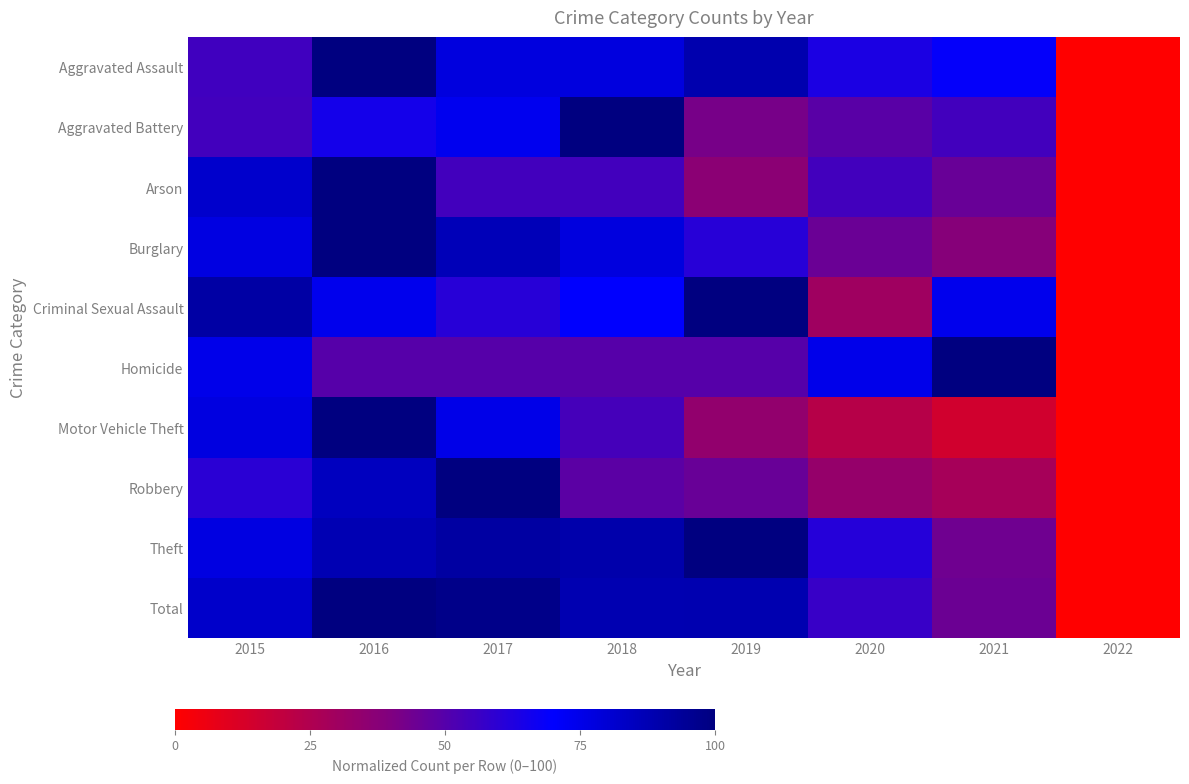

Between 2016 and 2017, which series saw the biggest shift?

Arson